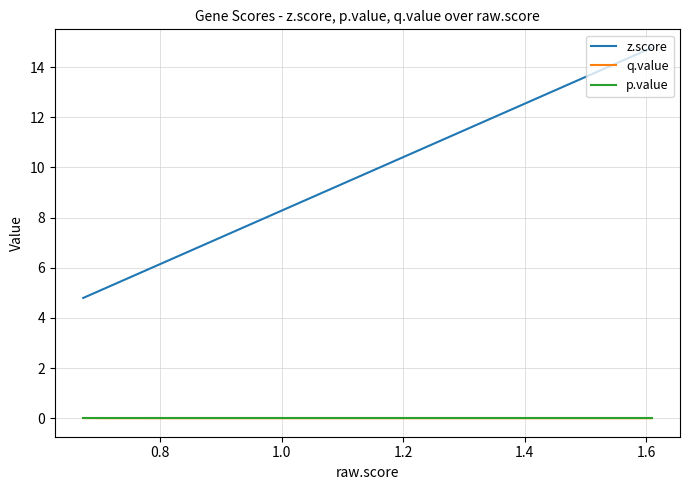

What position from the right is 1.0?

9